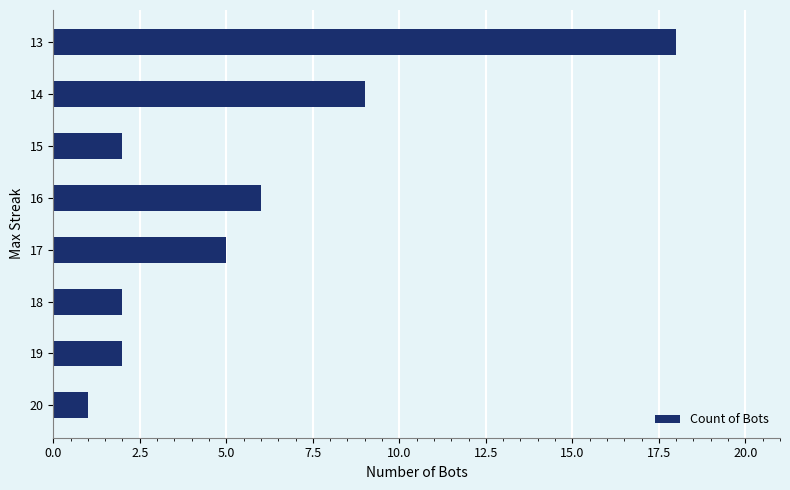

Is it true that the value at 20 is 1?

True